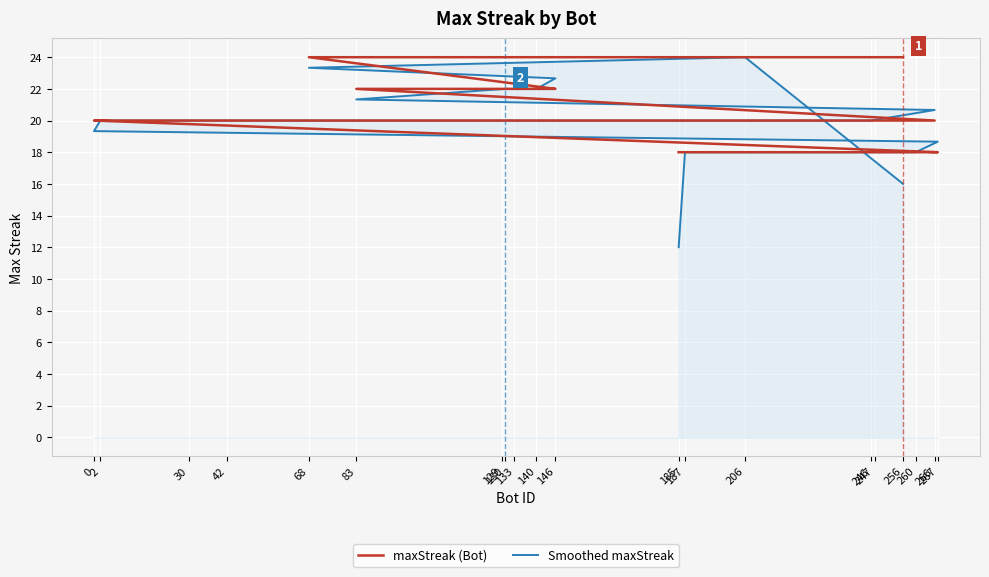

How many lines are shown in the chart?

2